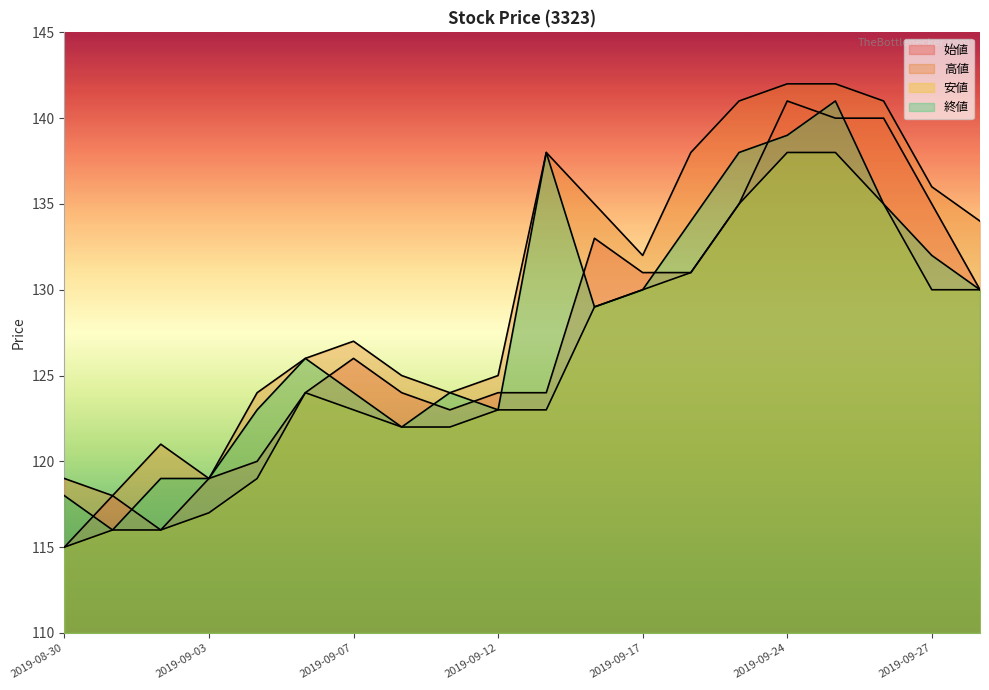

True or false: 安値 and 終値 cross at least once.

False